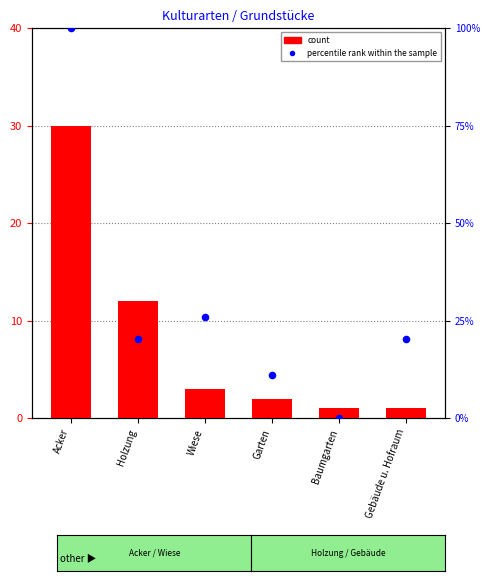

What are all the series names shown in the legend?

count, percentile rank within the sample